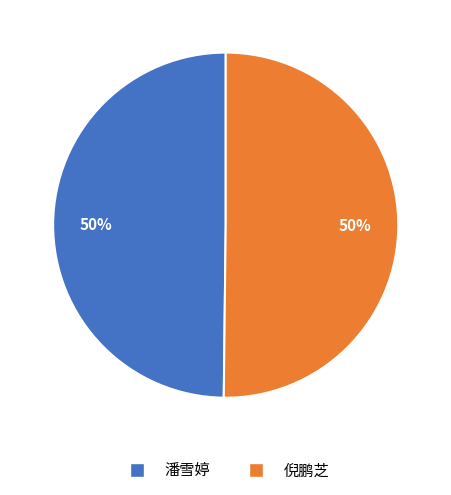

Count the number of slices in the pie.

2